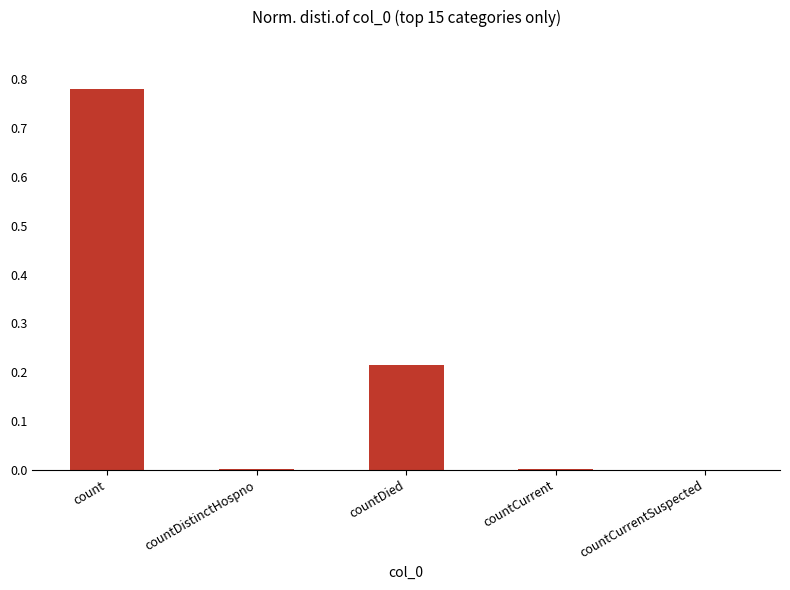

What is the change in value from countDied to countCurrent?

-0.2